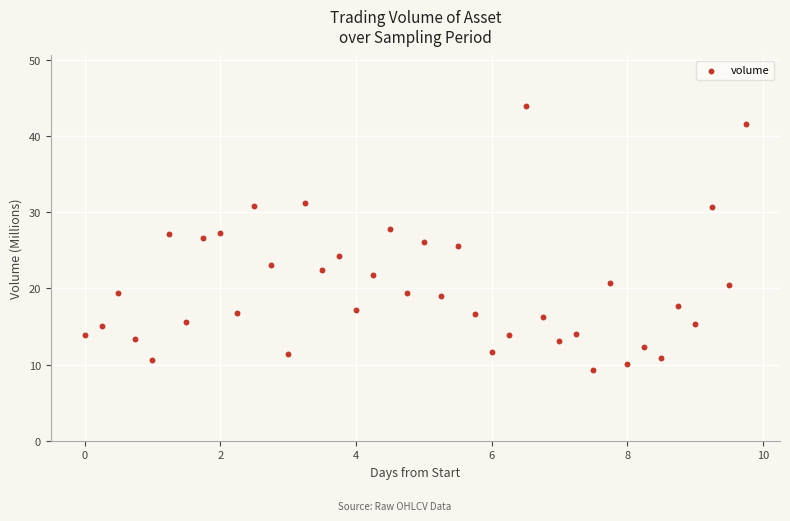

What is the range of X values (max minus min)?

9.8